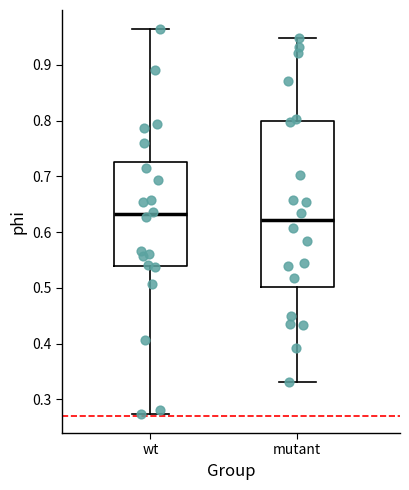

Reading left to right, read every box against the y-axis: the position of its median line, the range the box covers, and the ends of its whiskers. The values are not printed on the chart, so give them approximately, as read against the axis.

wt: median 0.63, box 0.54 to 0.73, whiskers 0.27 to 0.96
mutant: median 0.62, box 0.50 to 0.80, whiskers 0.33 to 0.95